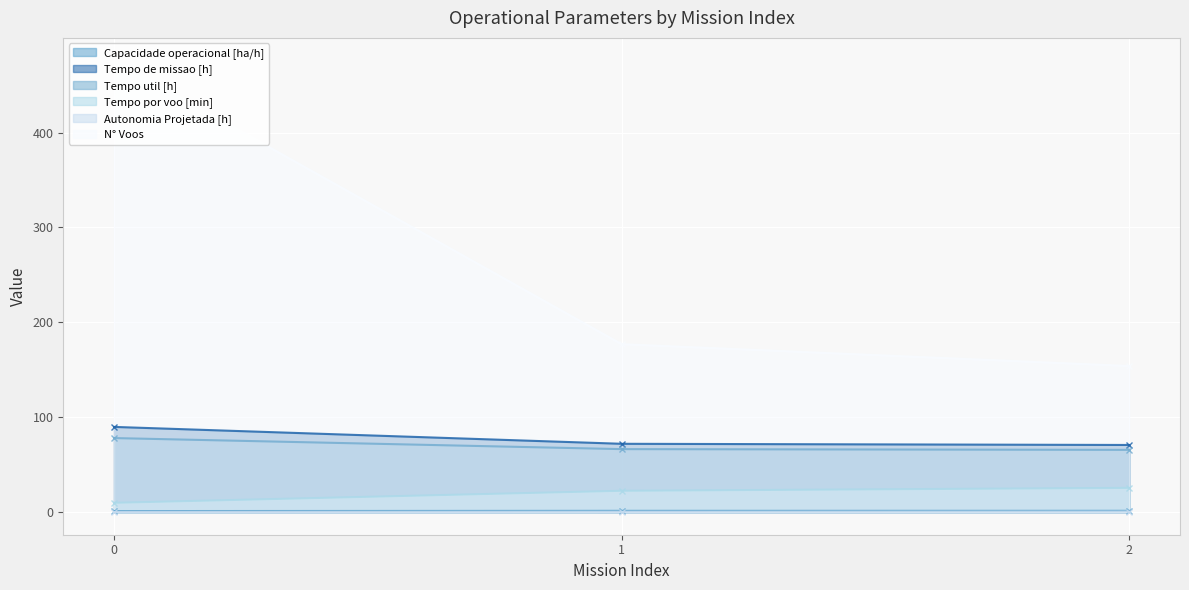

What value does the Autonomia Projetada [h] series have at 1?

0.3